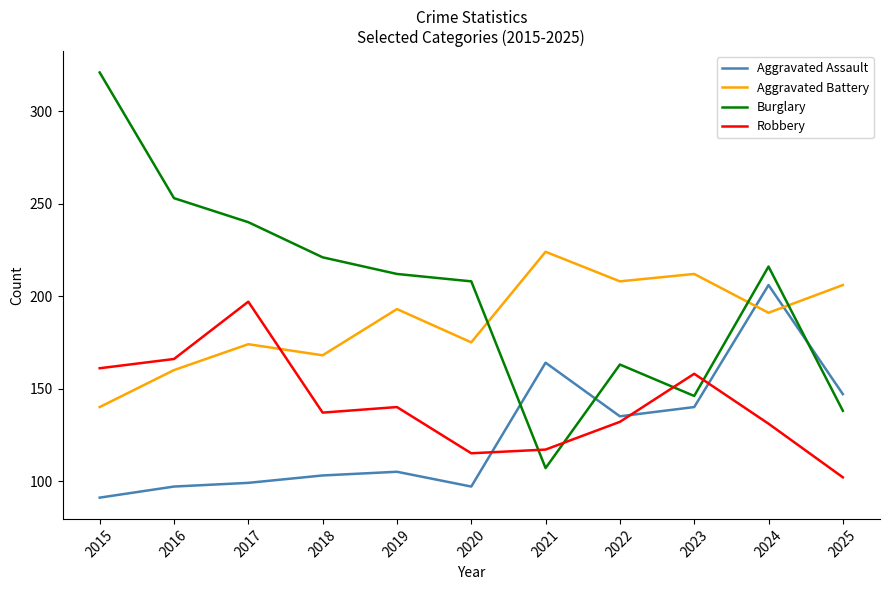

True or false: Aggravated Battery and Burglary cross at least once.

True